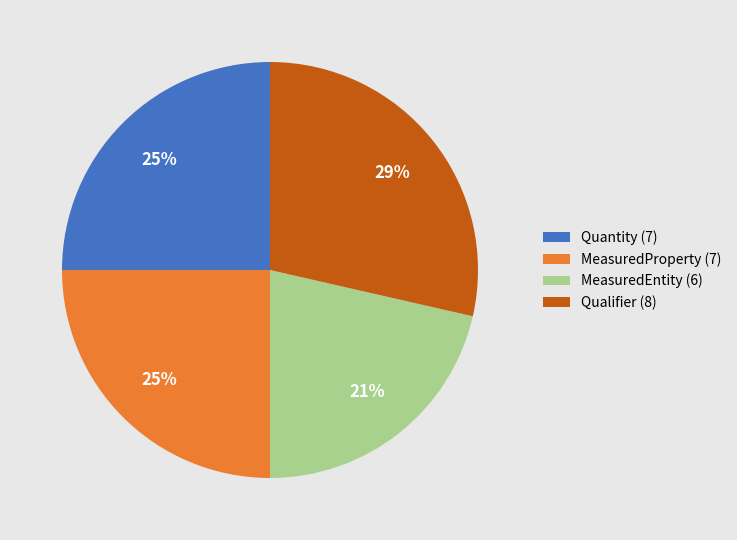

Which category has the smallest portion of the pie?

MeasuredEntity